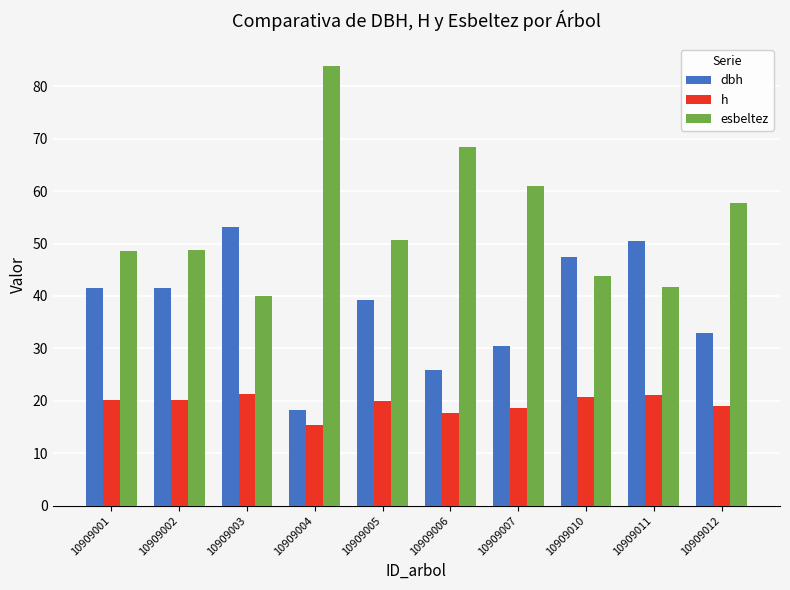

What is the spread (max minus min) of values at 10909011?

29.5